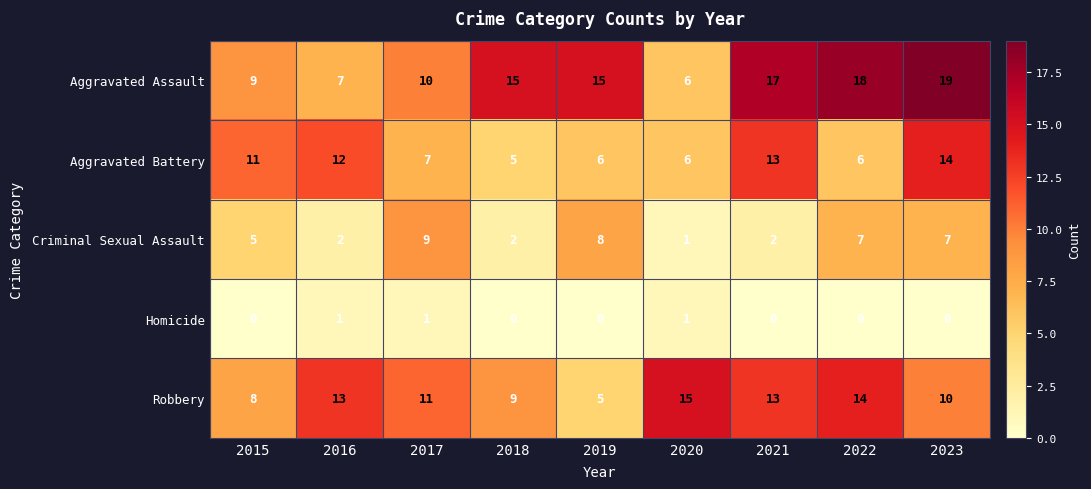

Which series has the widest spread of values?

Aggravated Assault